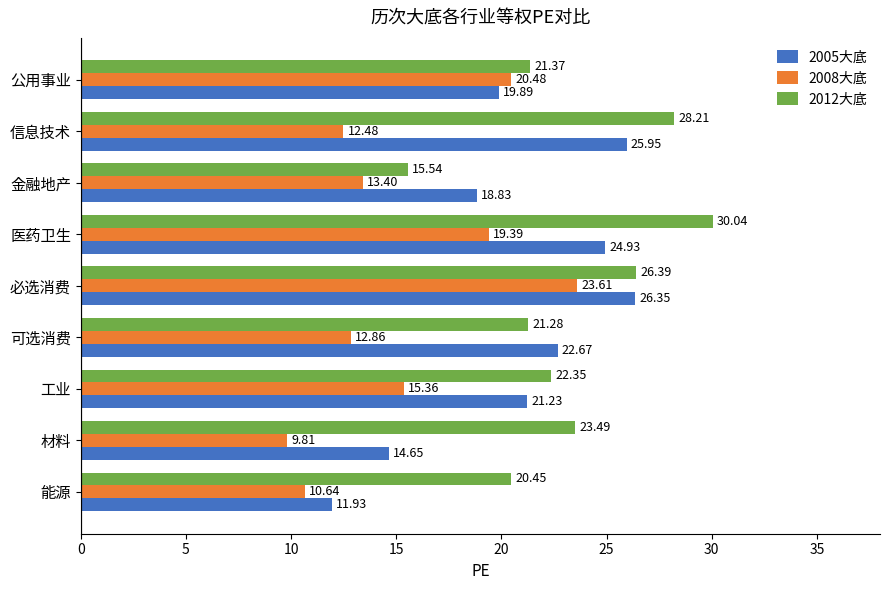

Which series has the largest total across all categories?

2012大底